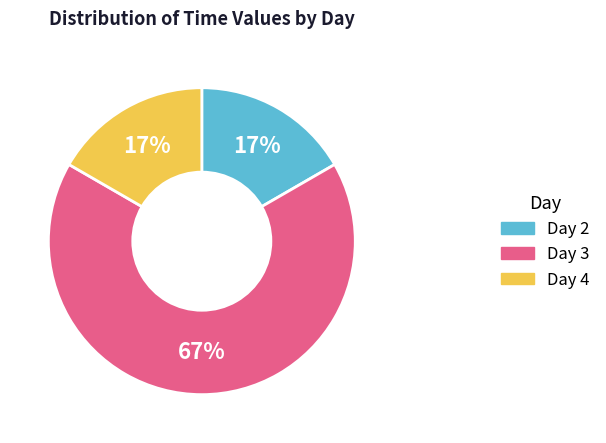

To the nearest percent, what is the average slice percentage?

33%